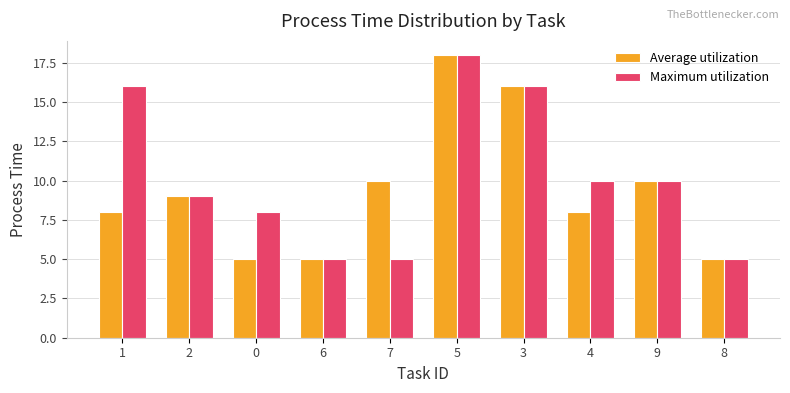

What is the average value of the Maximum utilization series?

10